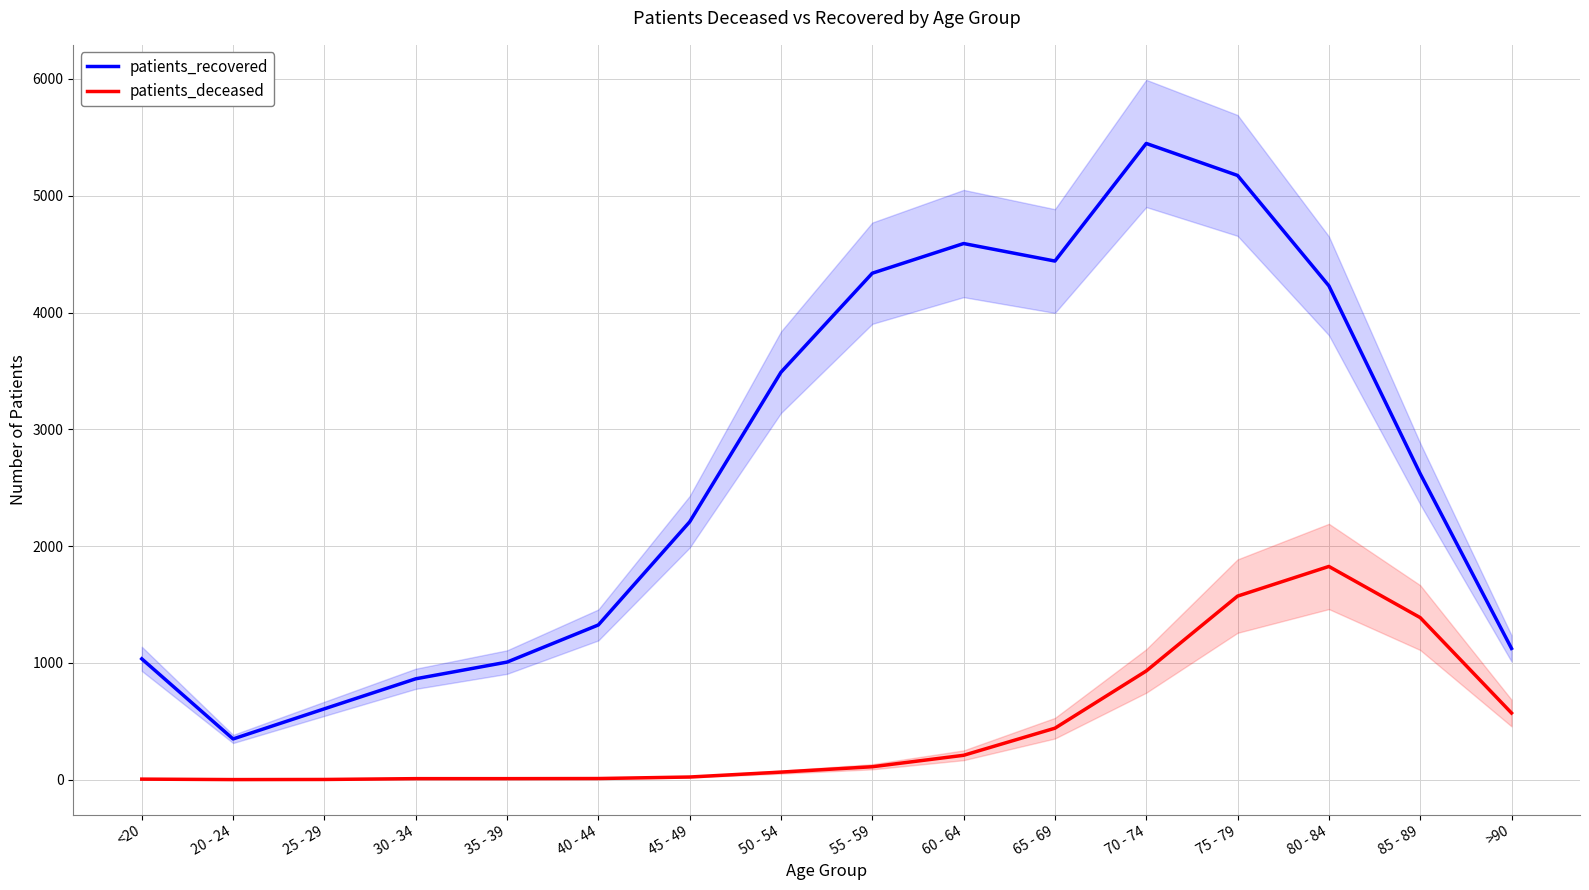

What is the sum of the patients_recovered values at 25 - 29 and 75 - 79?

5781